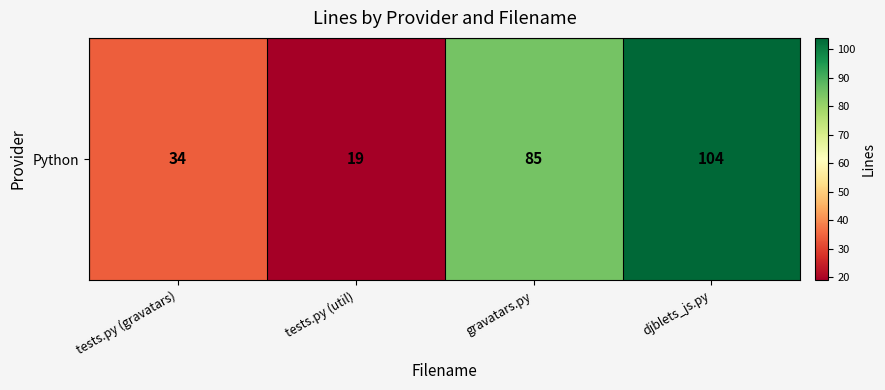

Between gravatars.py and djblets_js.py, which is larger?

djblets_js.py